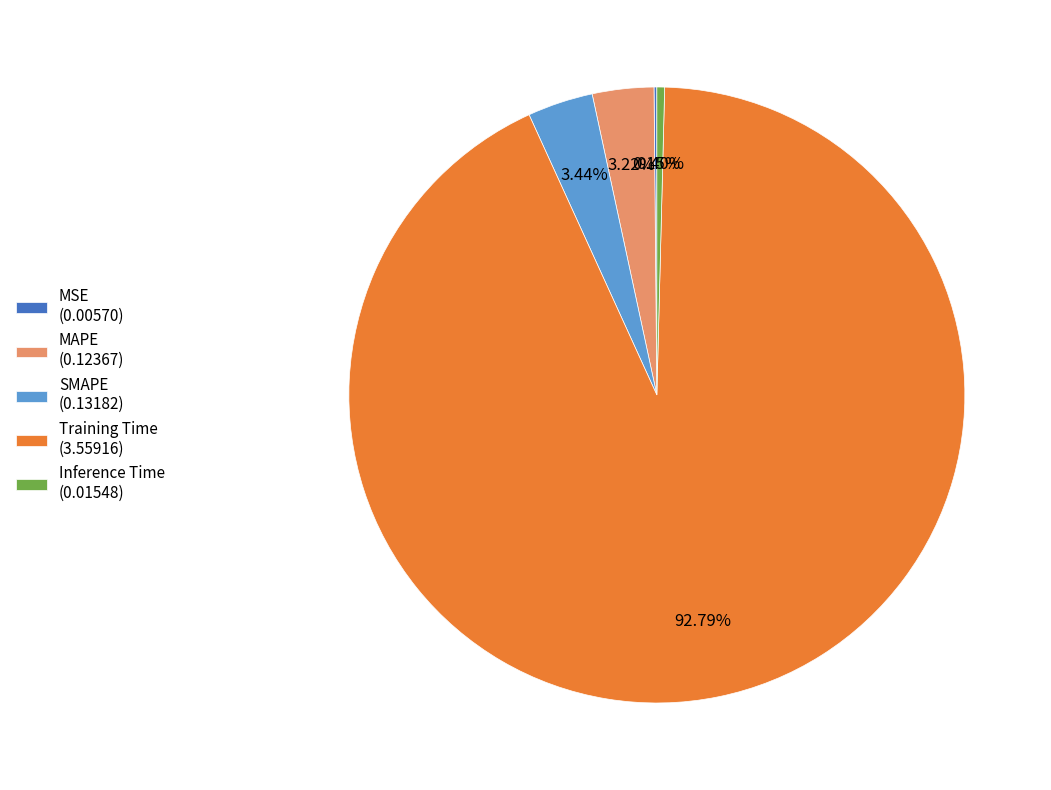

Is there a majority slice in this chart?

Yes